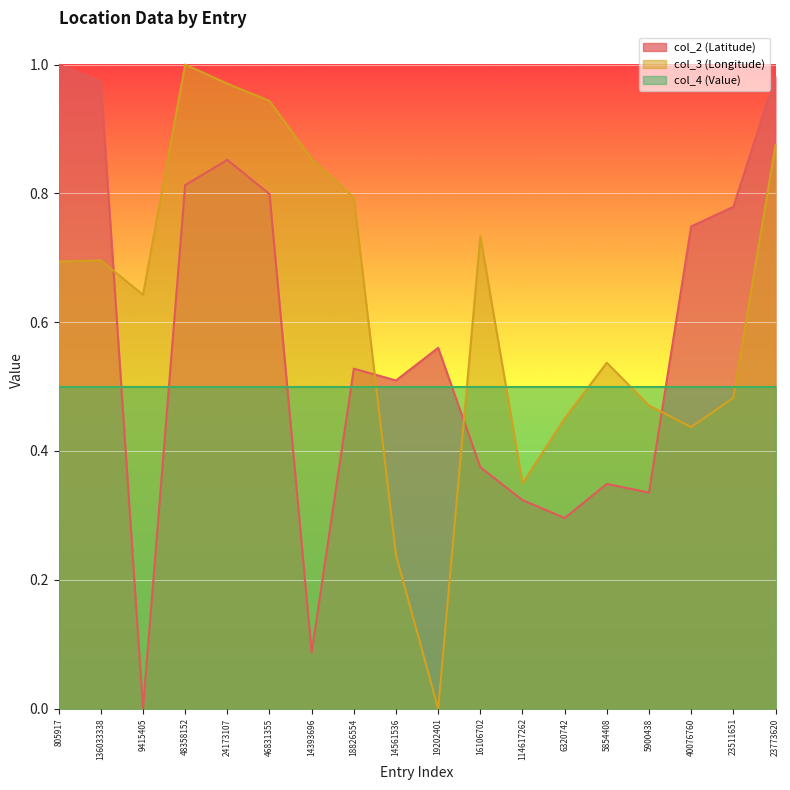

Between which two adjacent categories do col_2 (Latitude) and col_3 (Longitude) first intersect?

136033338 and 9415405